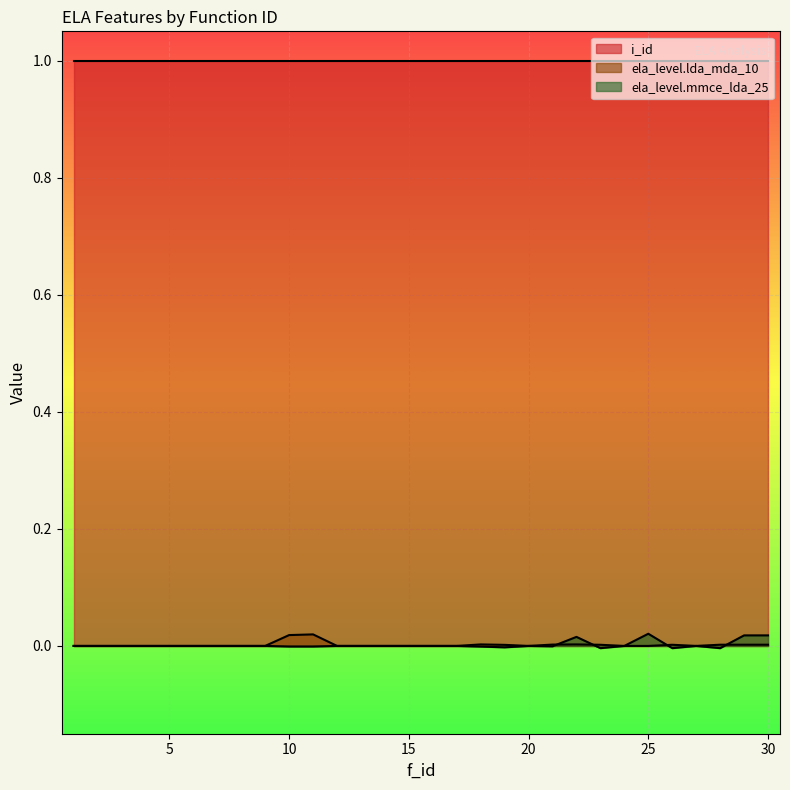

What is the difference between the highest and lowest values at 1?

1